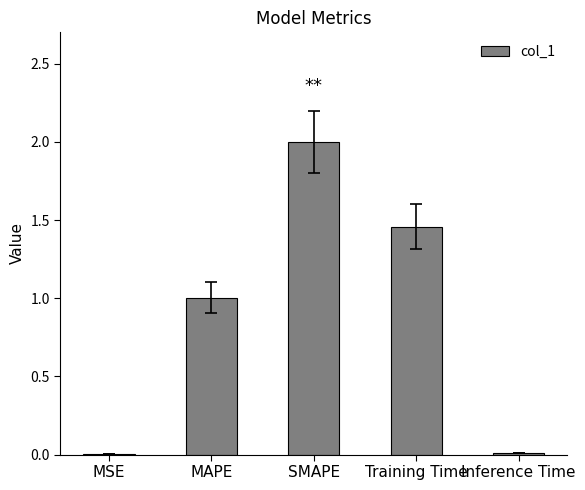

At which category does the chart reach its peak across all series?

SMAPE